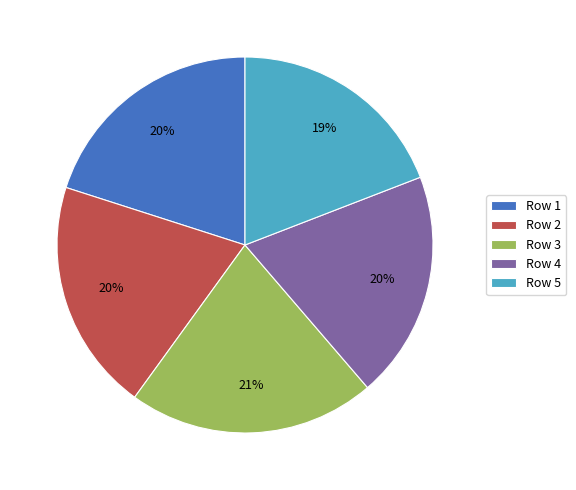

Which slice is the largest?

Row 3